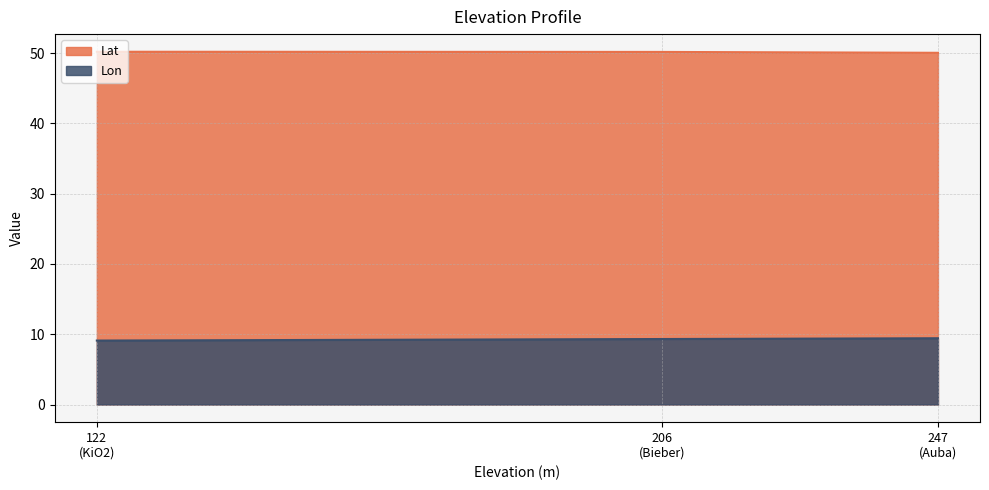

List the series in order of their overall mean, lowest first.

Lon, Lat